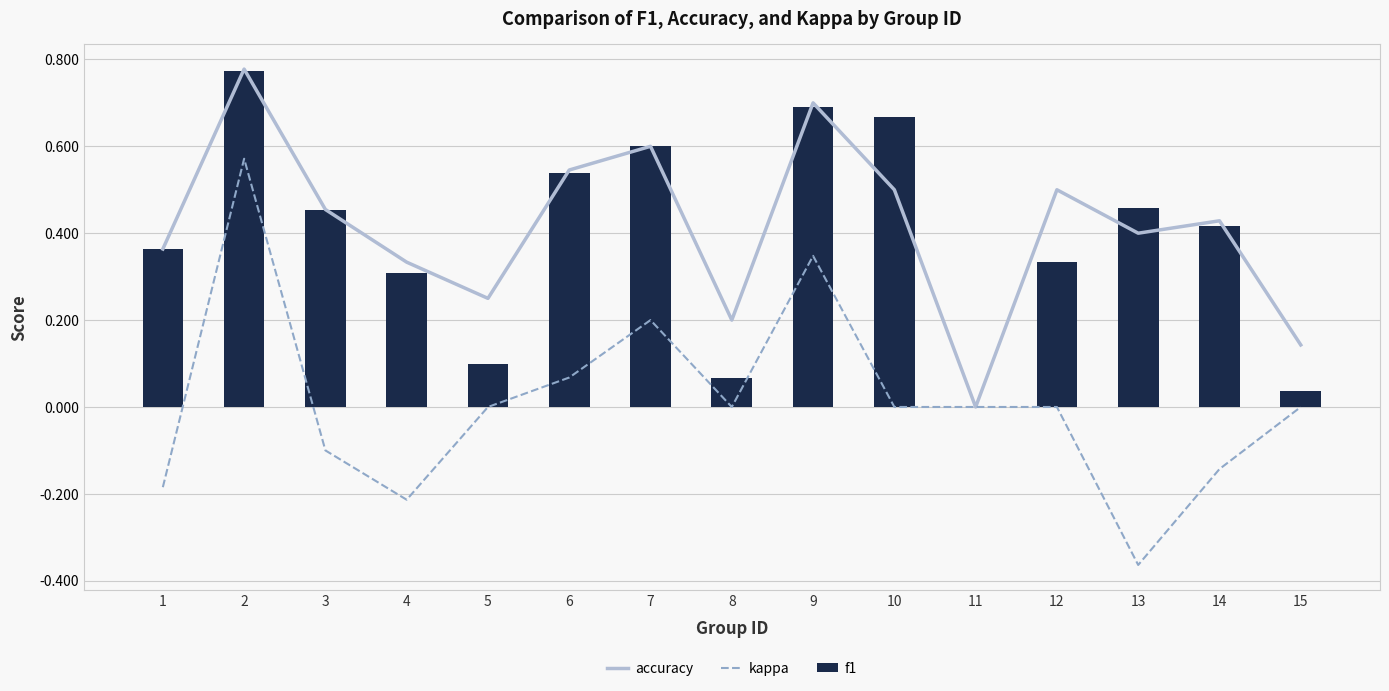

Which series changed the most between 4 and 5?

kappa